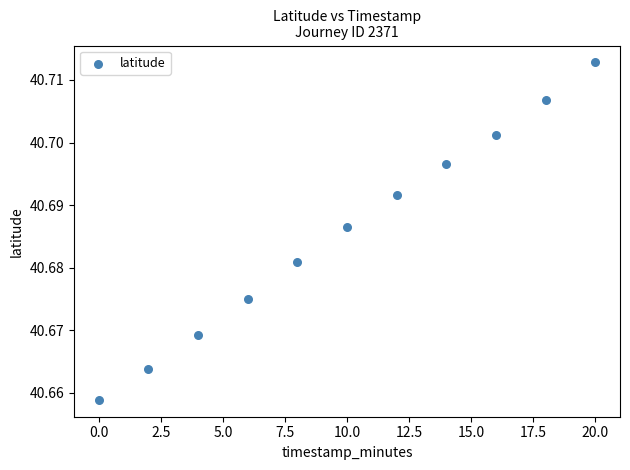

What is the range of X values (max minus min)?

20.0